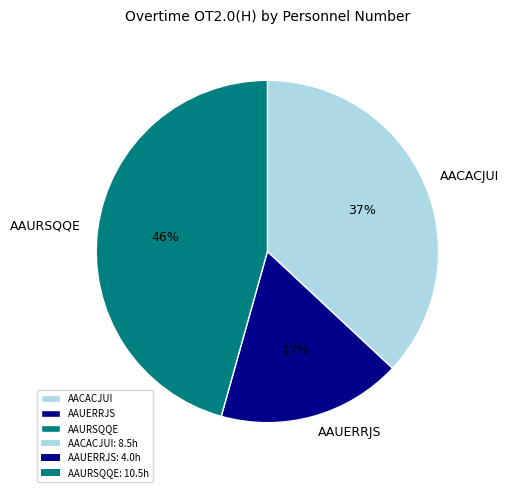

Is it true that AAUERRJS is 17% of the pie?

True